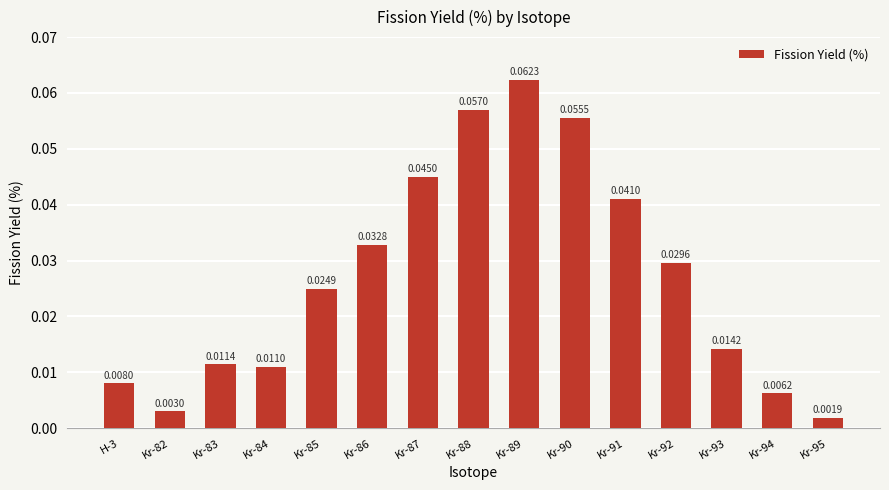

Are the bars grouped side by side (vs. stacked)?

No